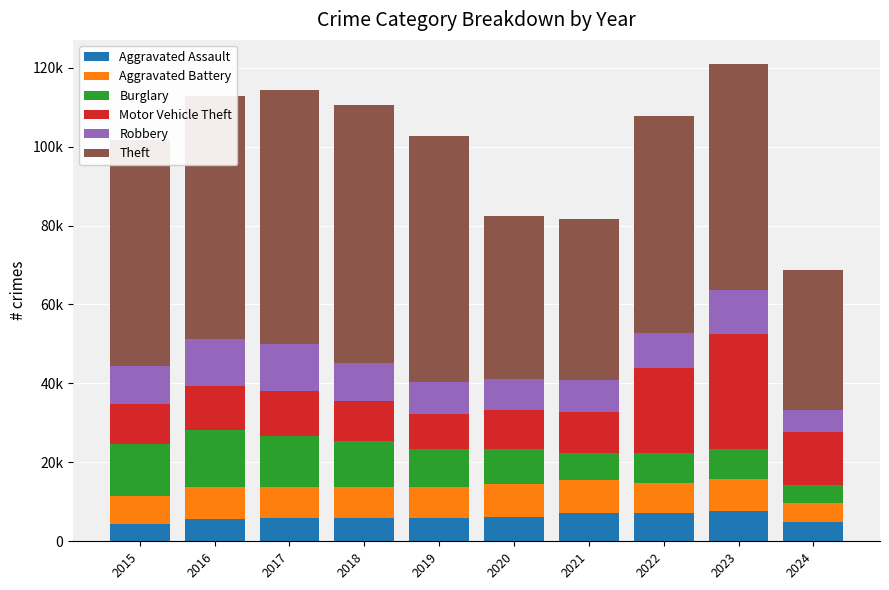

Does the chart contain any negative values?

No